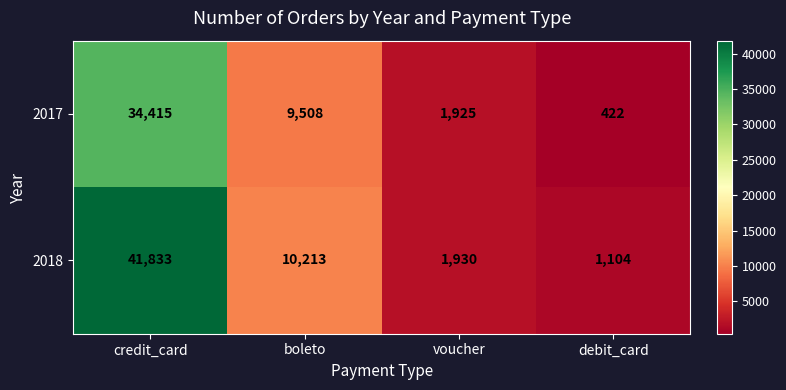

Reading left to right, transcribe all the data shown in this chart.

2017: credit_card=34415	boleto=9508	voucher=1925	debit_card=422
2018: credit_card=41833	boleto=10213	voucher=1930	debit_card=1104